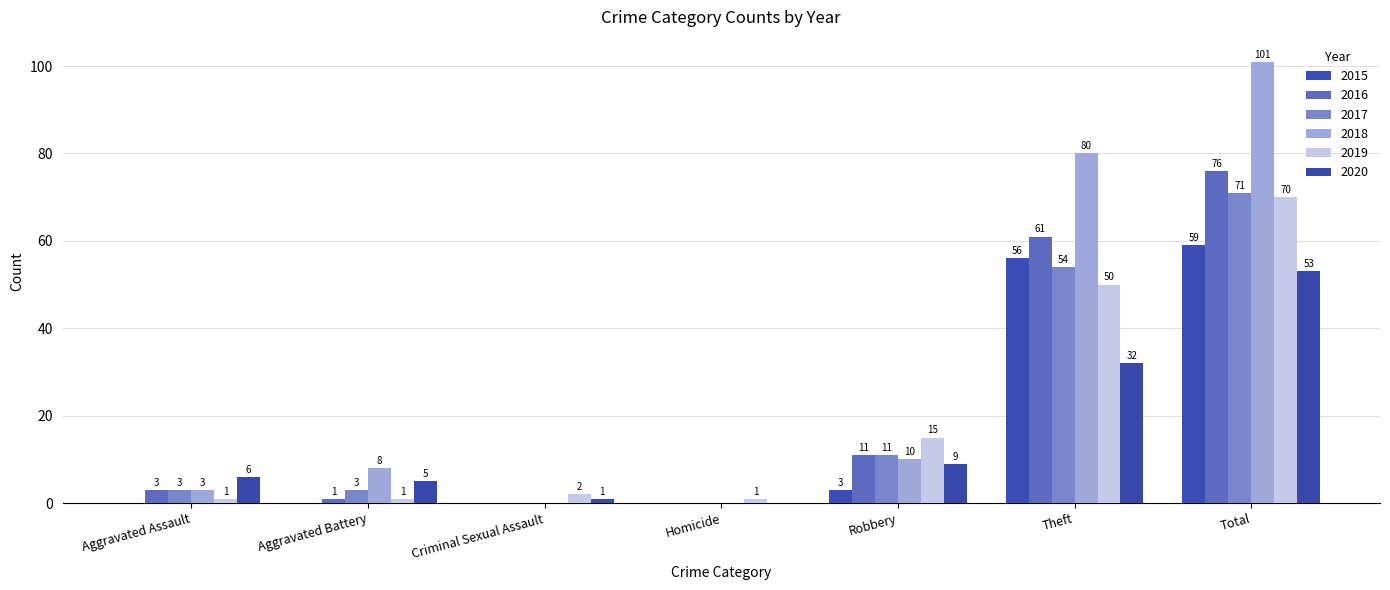

Which series has the largest range (max minus min)?

2018